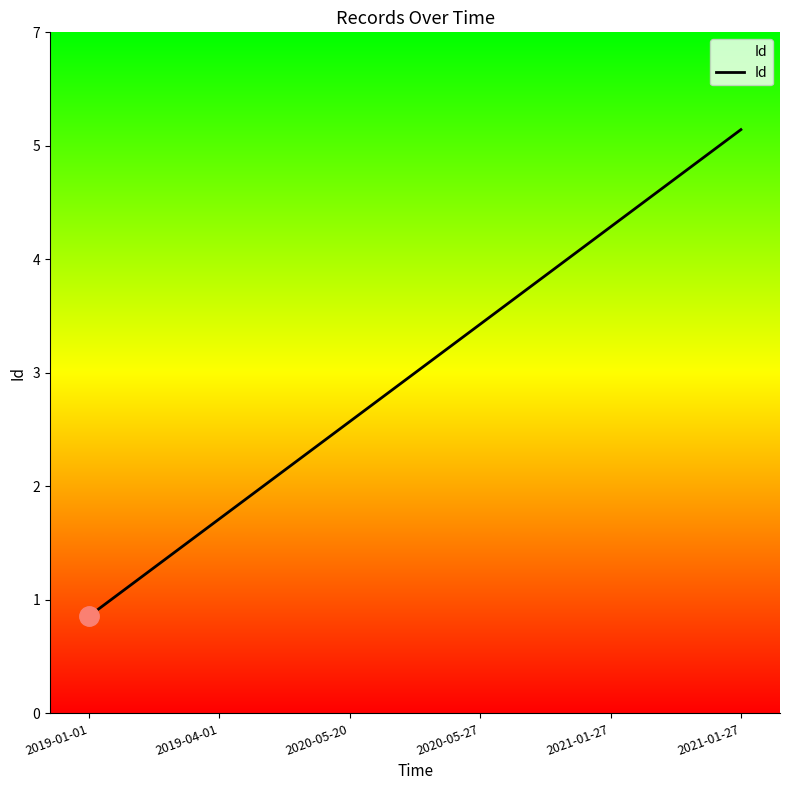

Does the chart display data point markers on the line(s)?

No